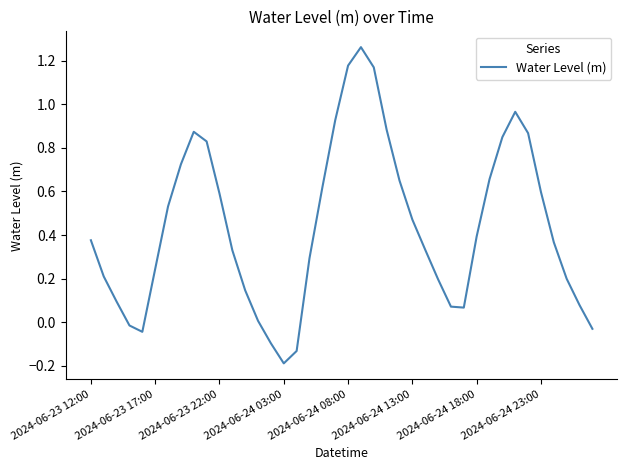

How many lines are shown in the chart?

1